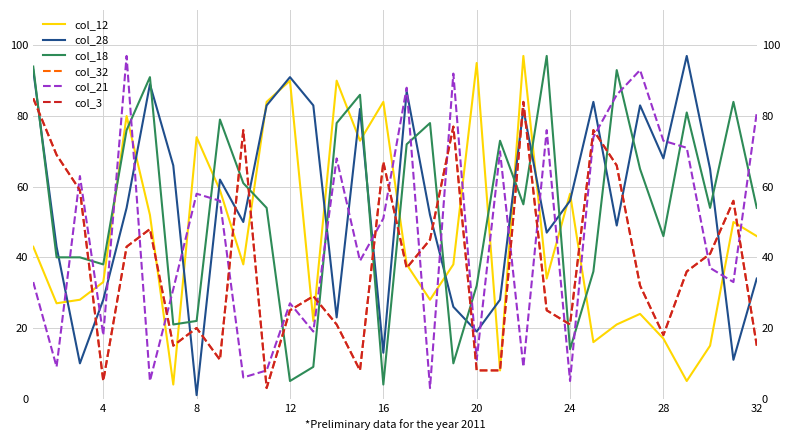

True or false: col_21 has a value of 5 at 4.

False